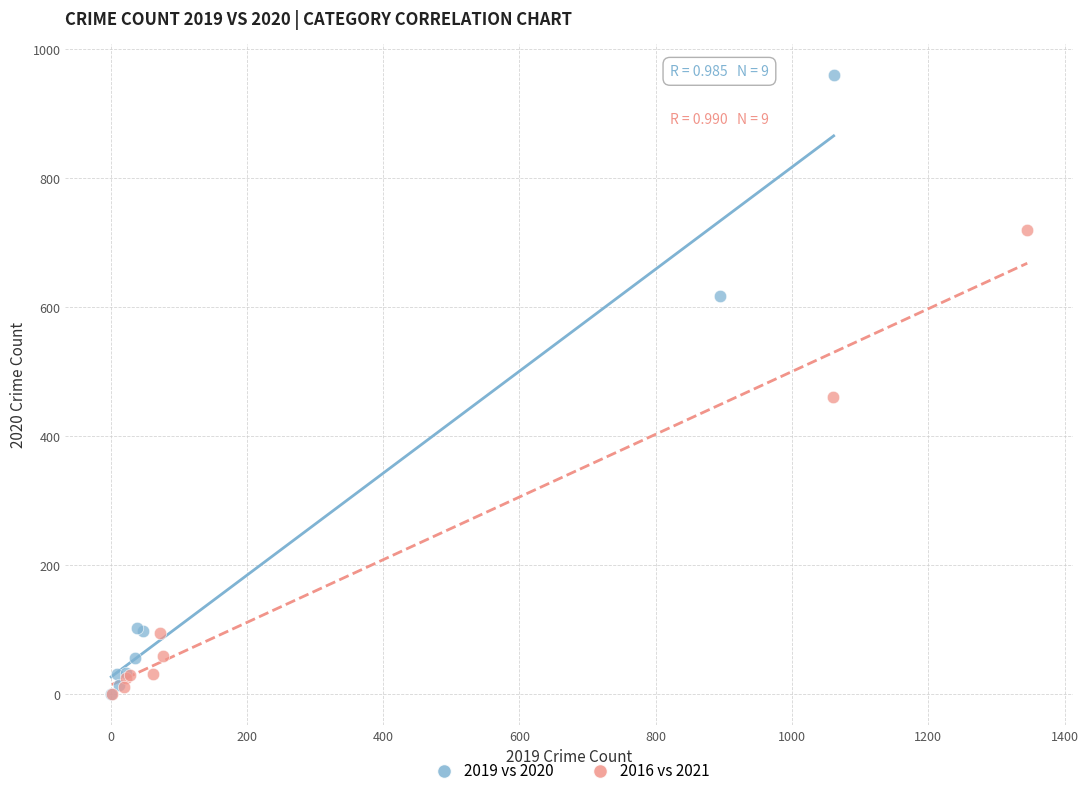

Which series has the widest spread of Y values?

2019 vs 2020